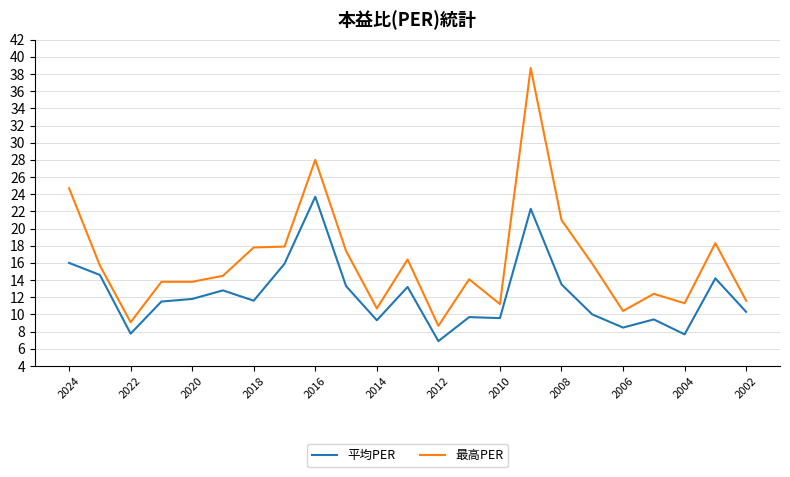

Which series has the widest spread of values?

最高PER